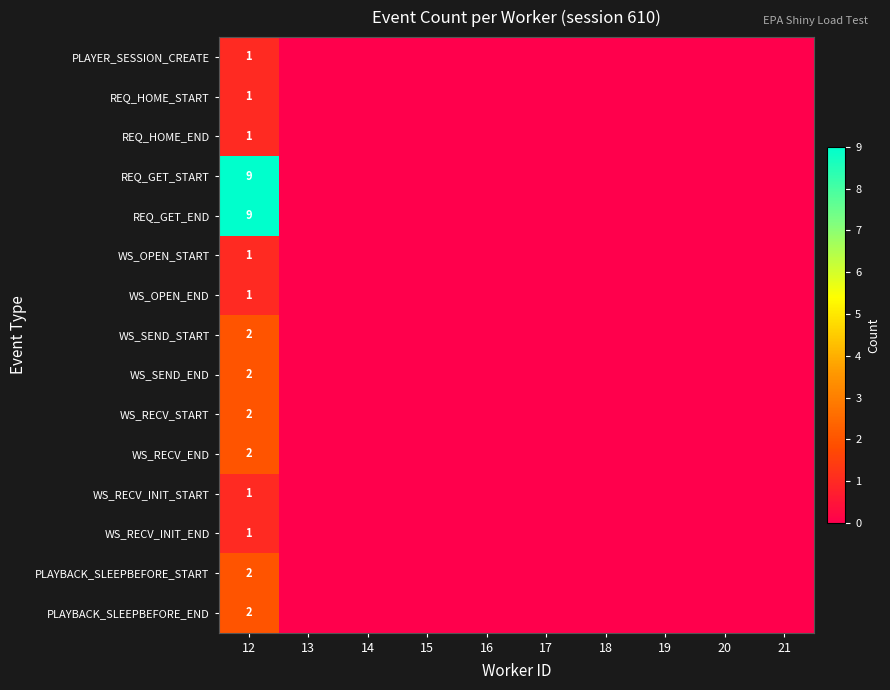

At how many categories does at least one series exceed 1?

1